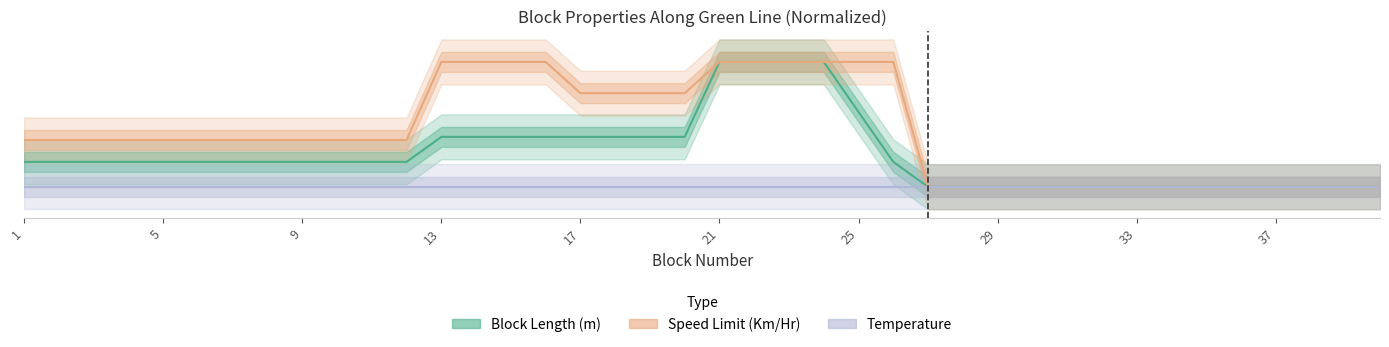

What is the difference between the highest and lowest values at 17?

0.7